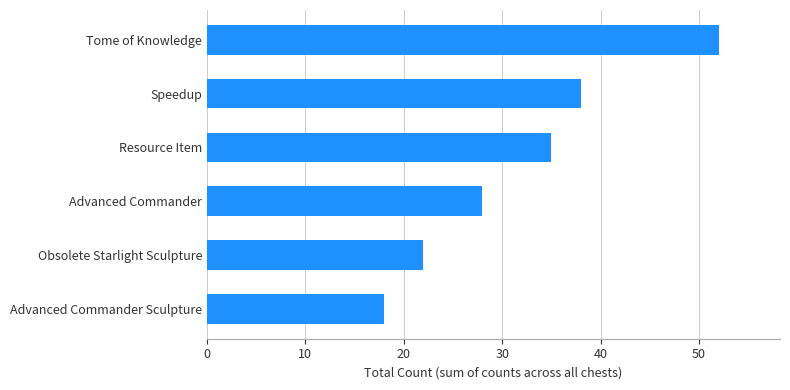

Rank the categories by value from lowest to highest.

Advanced Commander Sculpture, Obsolete Starlight Sculpture, Advanced Commander, Resource Item, Speedup, Tome of Knowledge